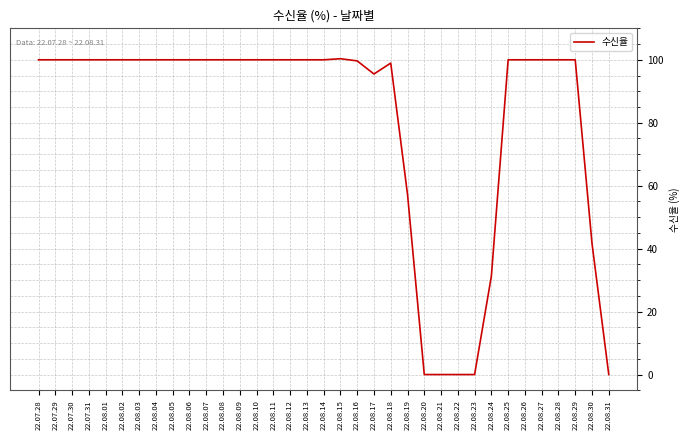

Read the value at 22.08.17.

95.5